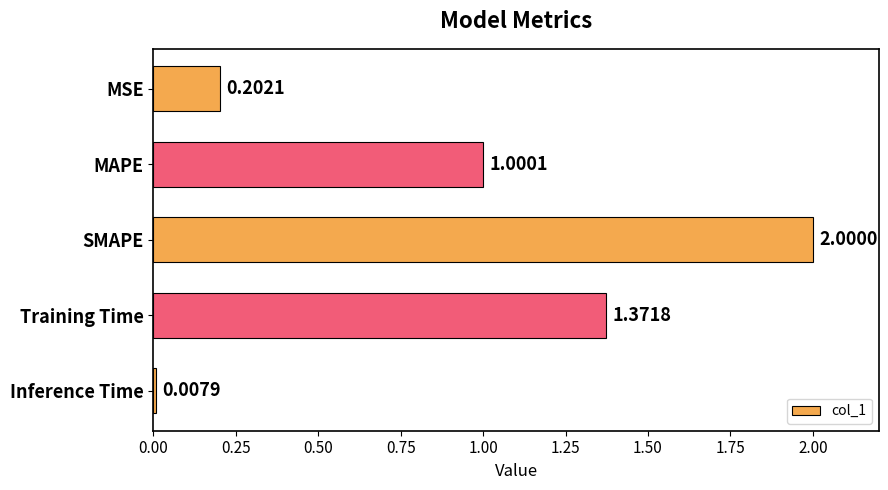

Are the bars horizontal?

Yes